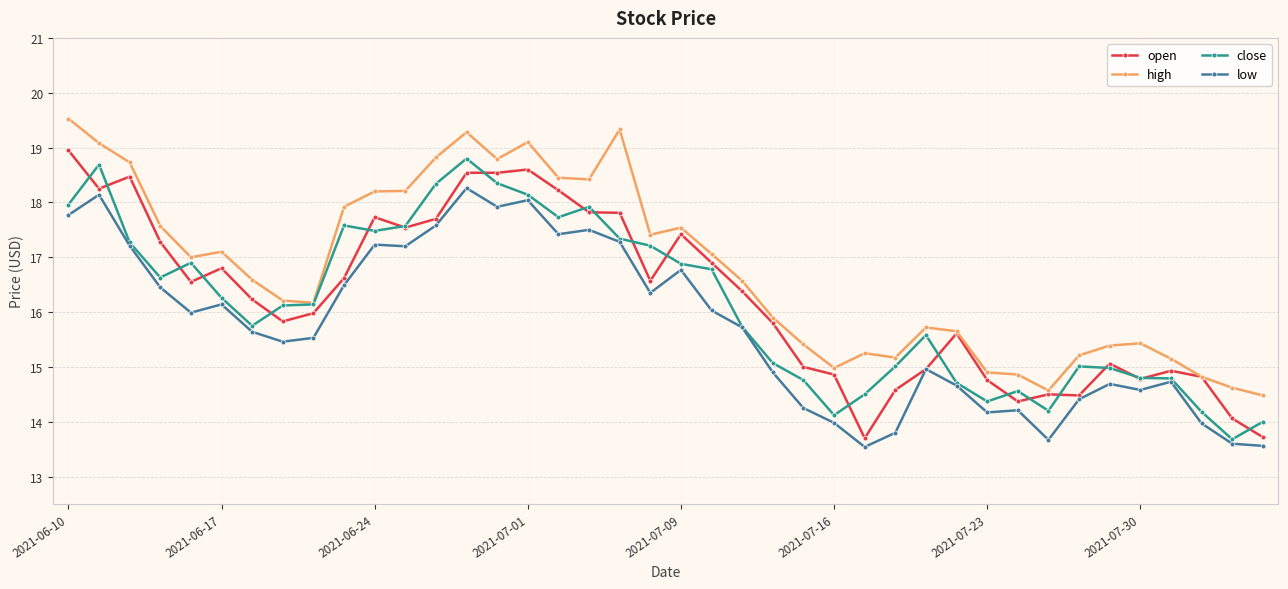

What is the average value of the low series?

15.7